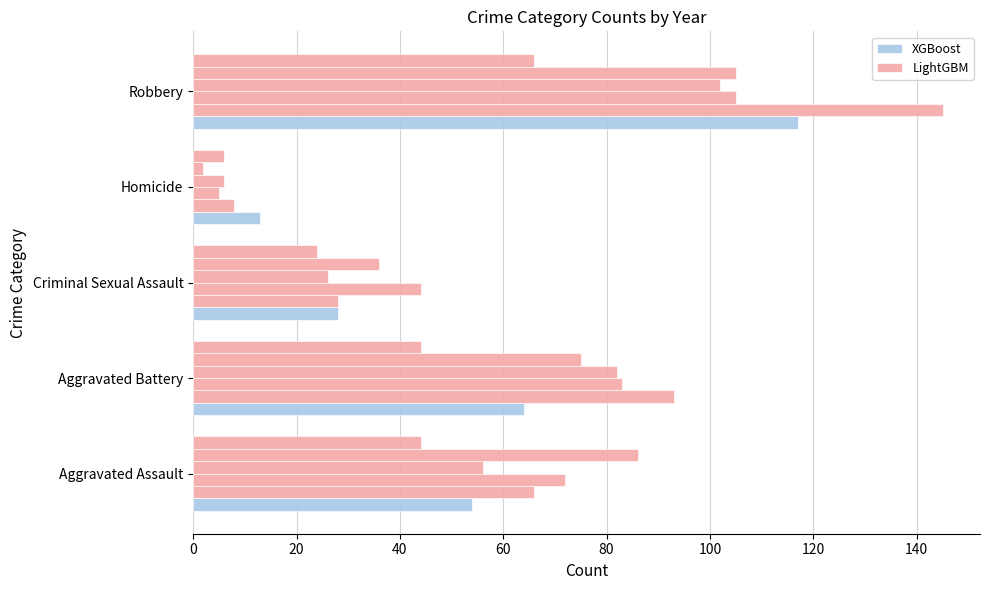

Is the value of LightGBM at Aggravated Assault greater than the value of XGBoost at Aggravated Battery?

Yes